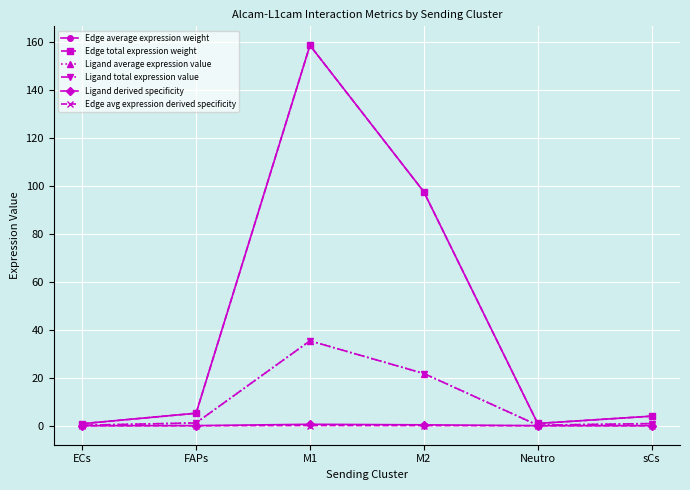

Does the chart have visible grid lines?

Yes